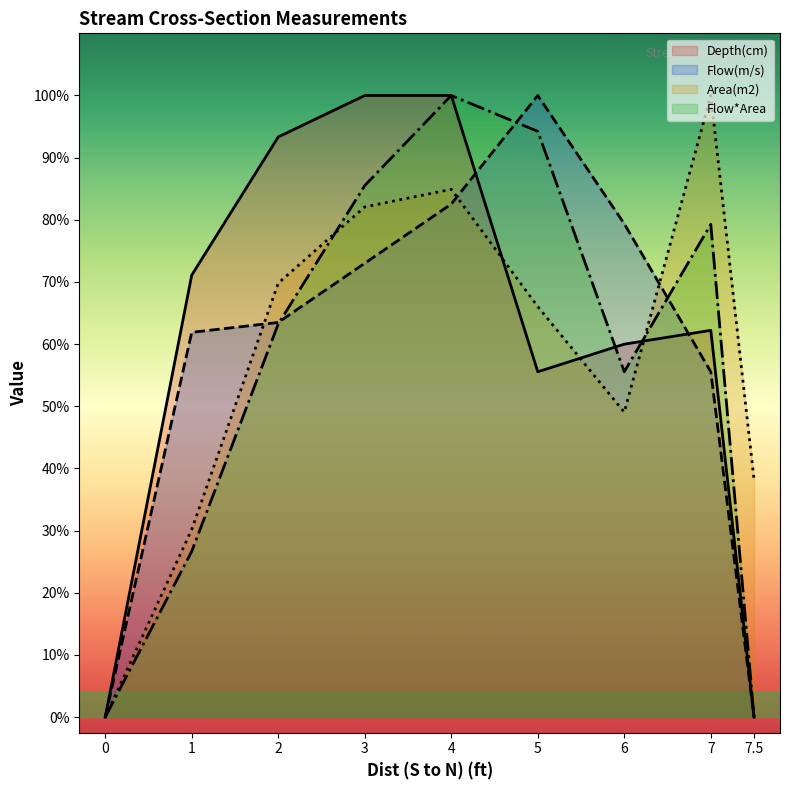

At how many categories does at least one series exceed 0?

8